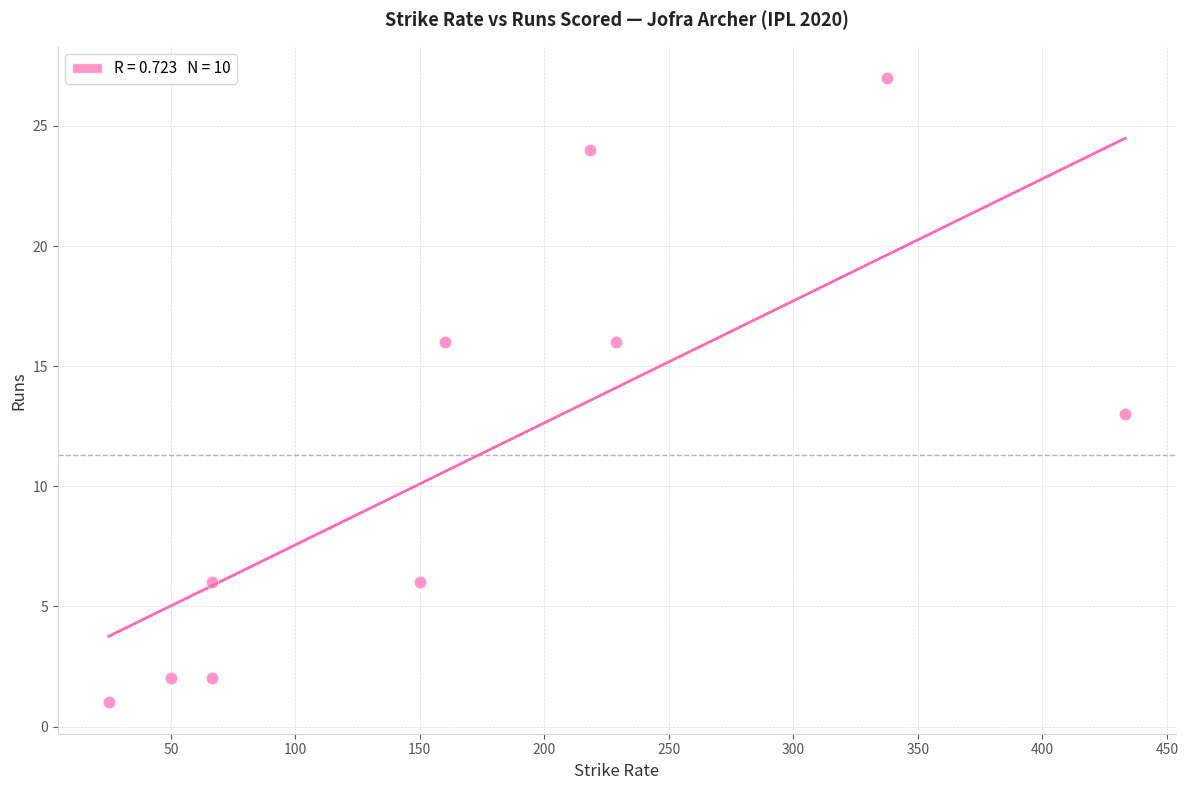

What is the range of Y values (max minus min)?

26